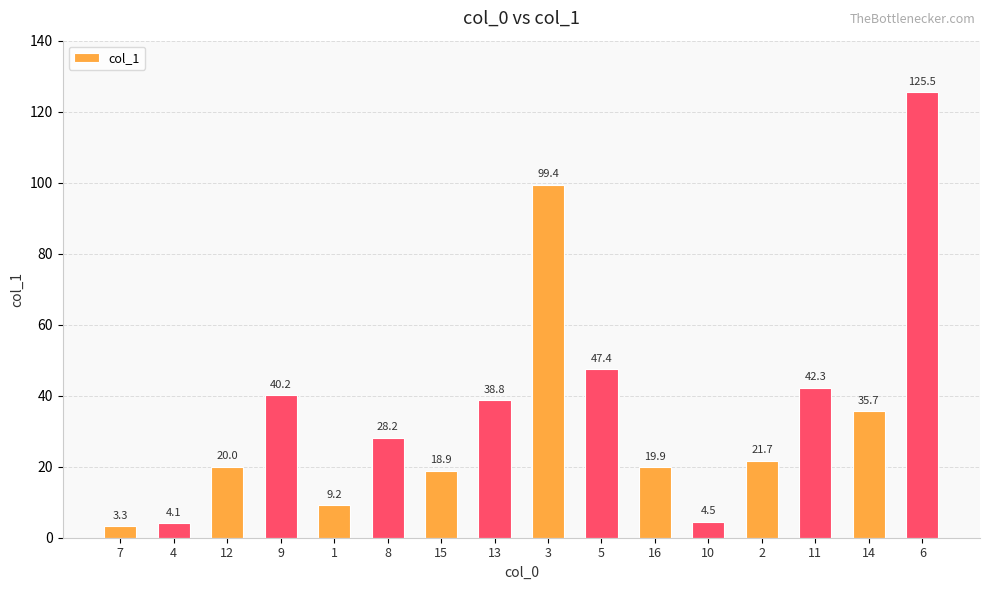

Reading left to right, transcribe all the data shown in this chart.

7=3.3	4=4.1	12=20.0	9=40.2	1=9.2	8=28.2	15=18.9	13=38.8	3=99.4	5=47.4	16=19.9	10=4.5	2=21.7	11=42.3	14=35.7	6=125.5